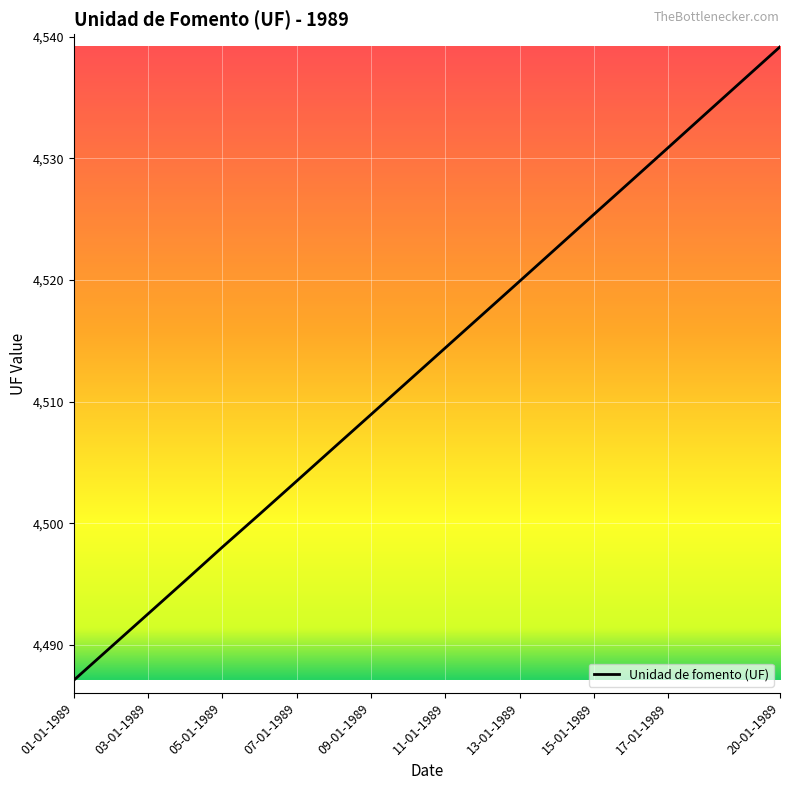

What is the greatest value displayed?

4539.2